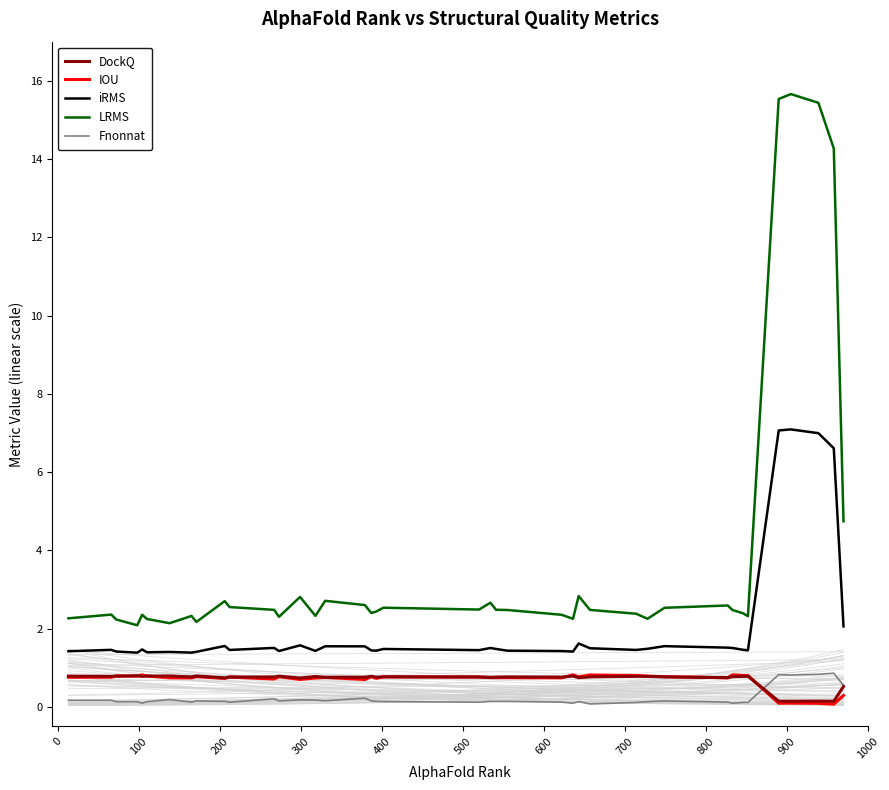

True or false: IOU and Fnonnat intersect in this chart.

True